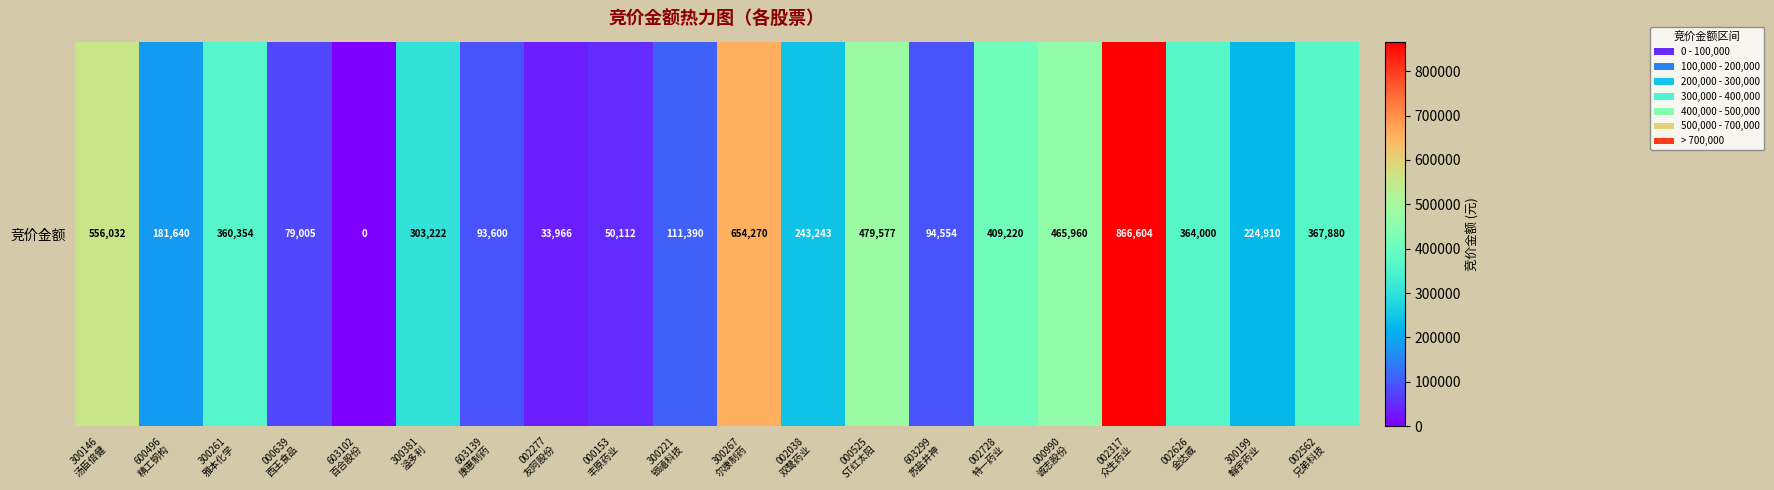

Rank the categories by value from highest to lowest.

002317
众生药业, 300267
尔康制药, 300146
汤臣倍健, 000525
ST红太阳, 000990
诚志股份, 002728
特一药业, 002562
兄弟科技, 002626
金达威, 300261
雅本化学, 300381
溢多利, 002038
双鹭药业, 300199
翰宇药业, 600496
精工钢构, 300221
银禧科技, 603299
苏盐井神, 603139
康惠制药, 000639
西王食品, 000153
丰原药业, 002277
友阿股份, 603102
百合股份